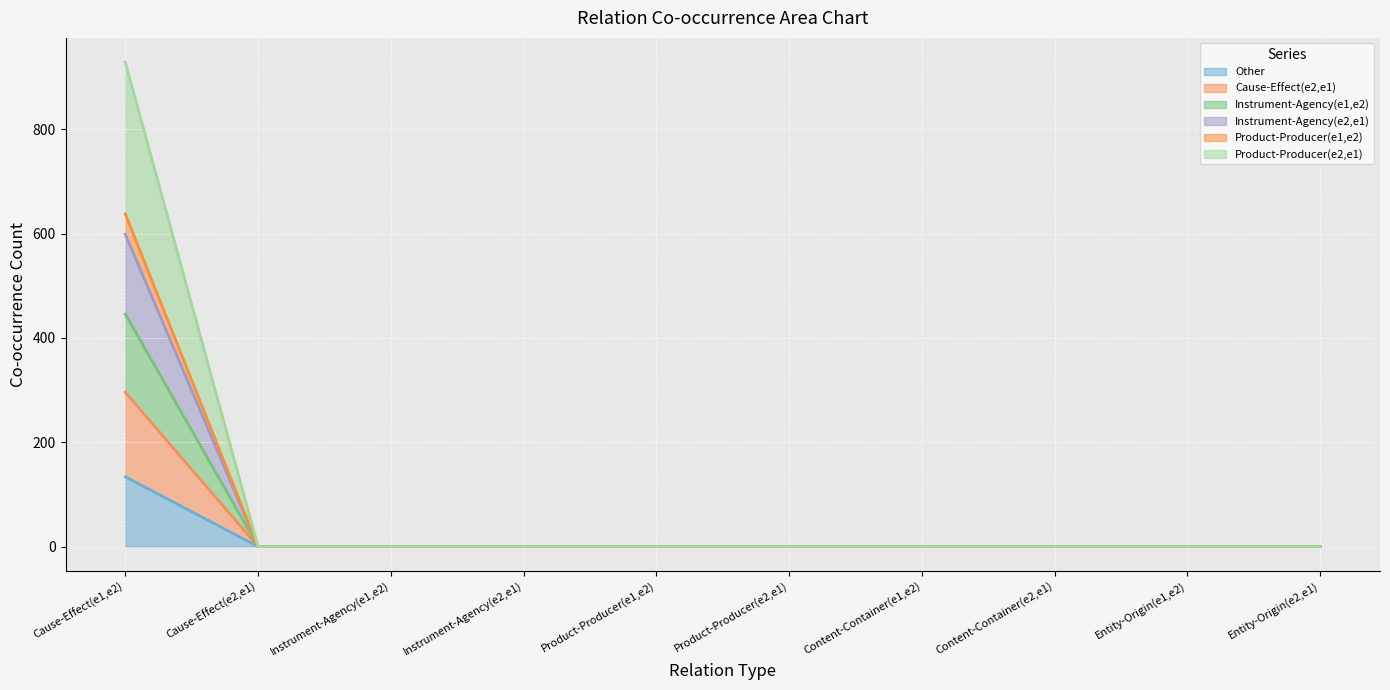

The Cause-Effect(e2,e1) series shows 149 at Cause-Effect(e1,e2). True or false?

False